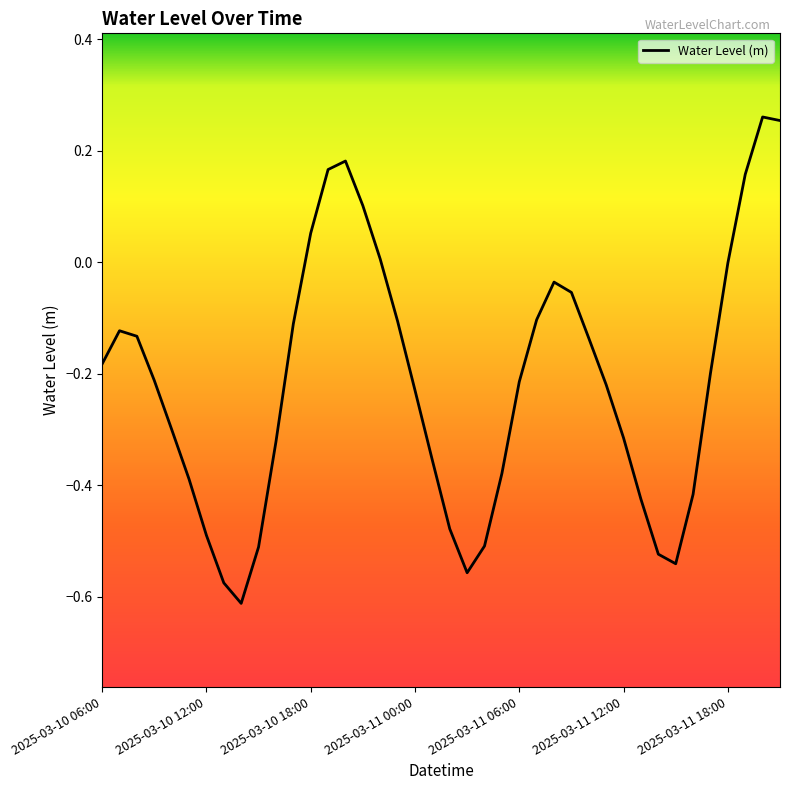

What is the difference between the maximum and minimum values?

0.9